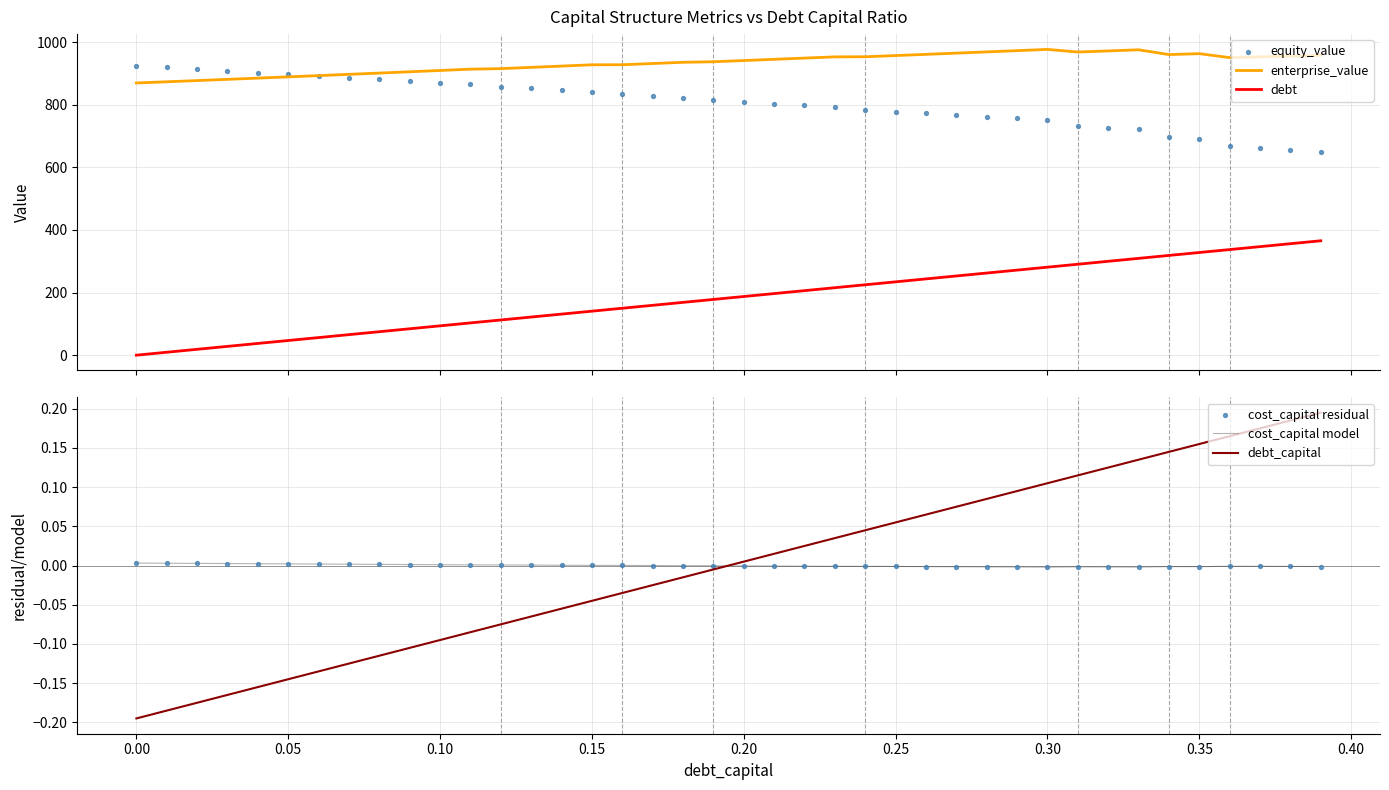

Which series contains the highest Y value?

enterprise_value